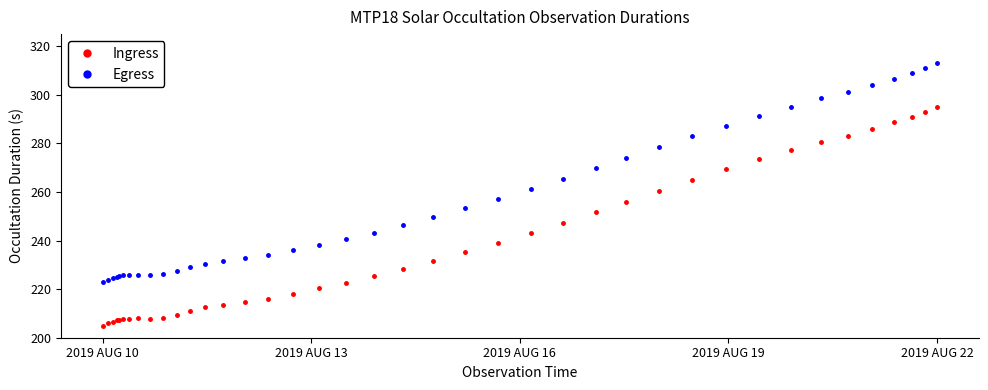

What is the value of the Egress point at the 12th from the left?

228.9